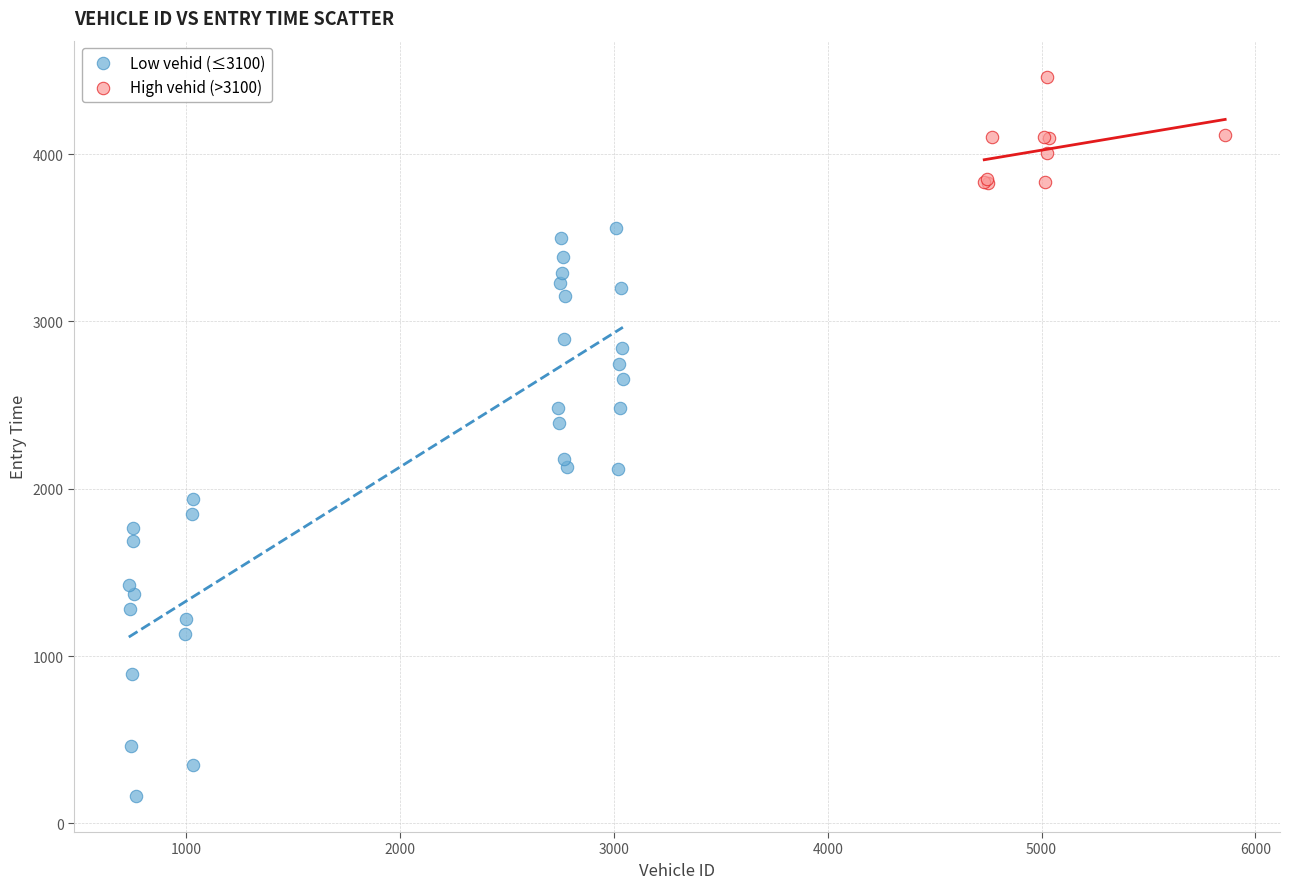

What are all the series names shown in the legend?

Low vehid (≤3100), High vehid (>3100)